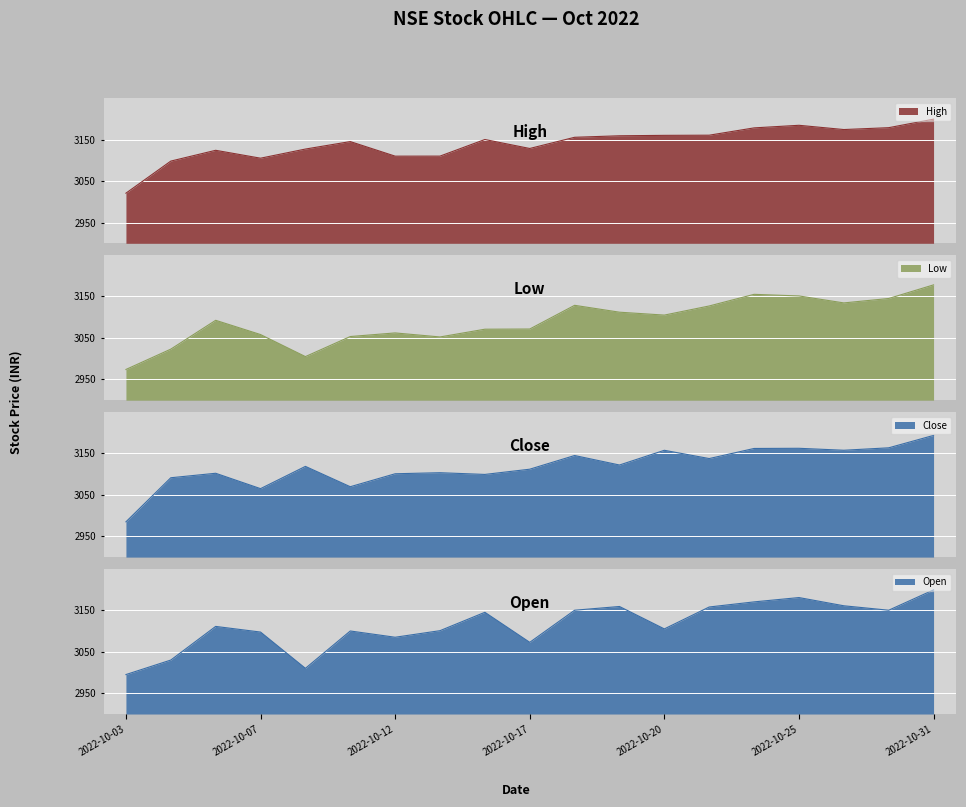

List the series in order of their peak value, highest first.

High, Open, Close, Low